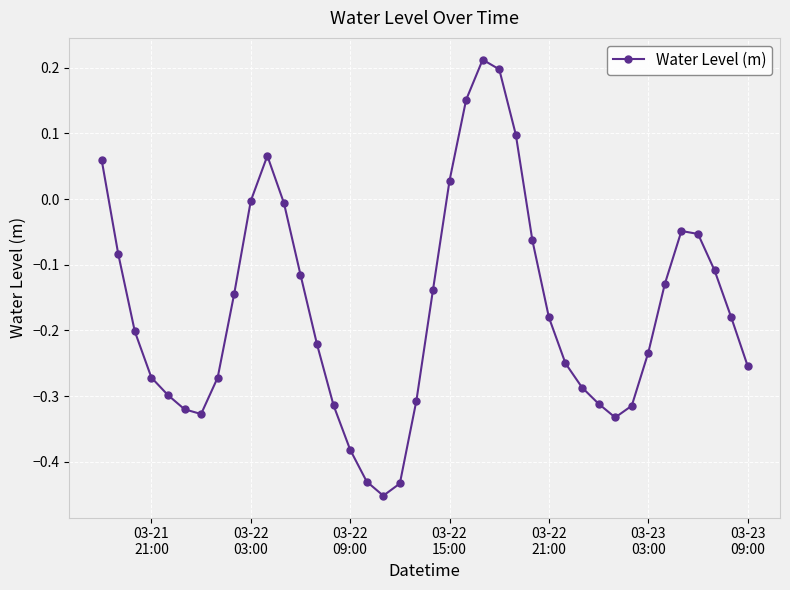

What is the sum of all values?

-6.7